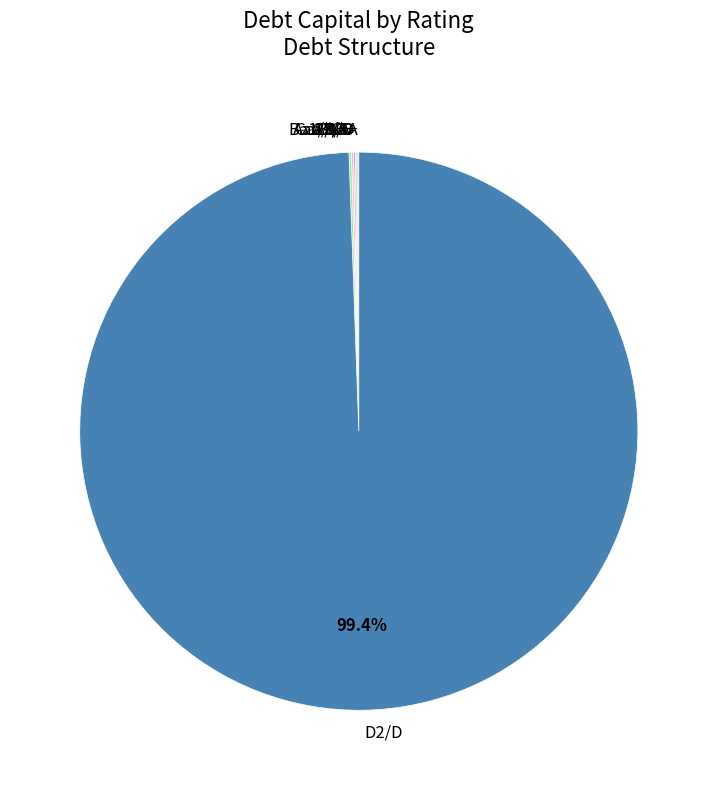

Does any single category account for the majority?

Yes